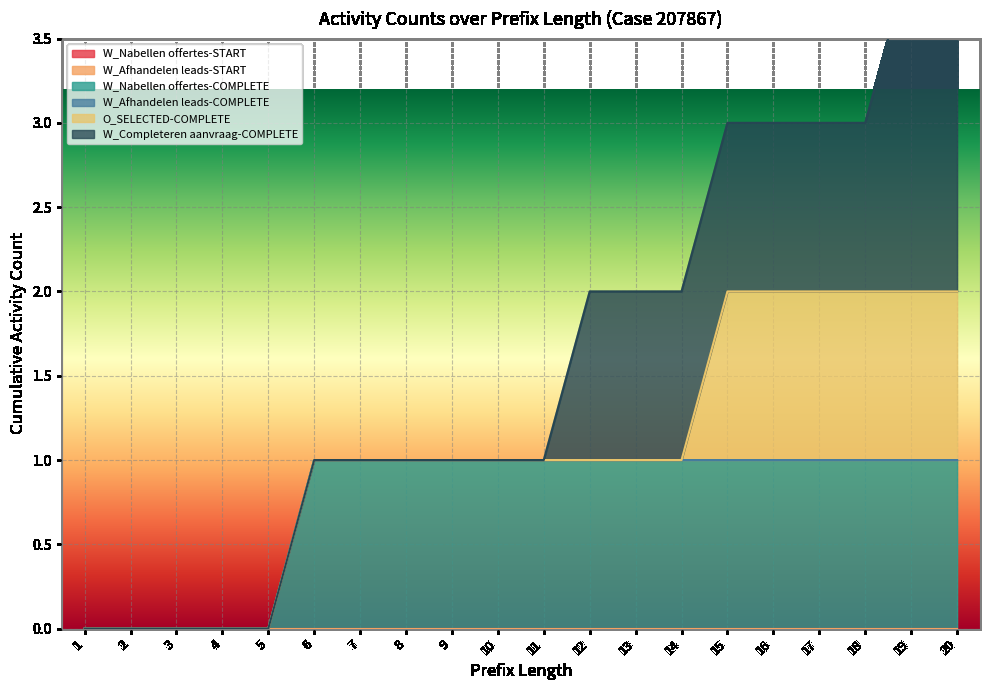

True or false: W_Nabellen offertes-COMPLETE and W_Afhandelen leads-START intersect in this chart.

False